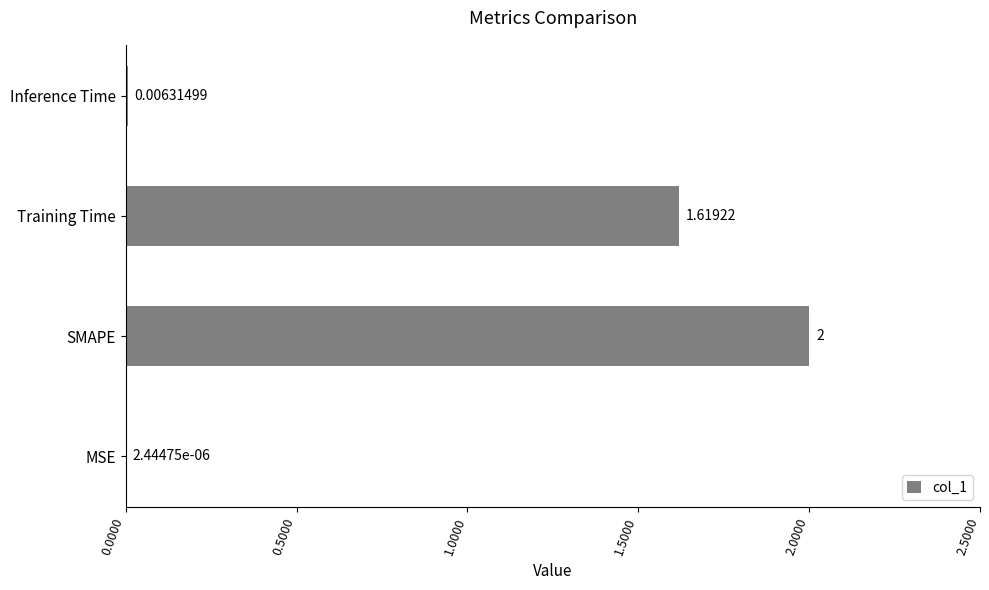

Which has a higher value, Inference Time or Training Time?

Training Time